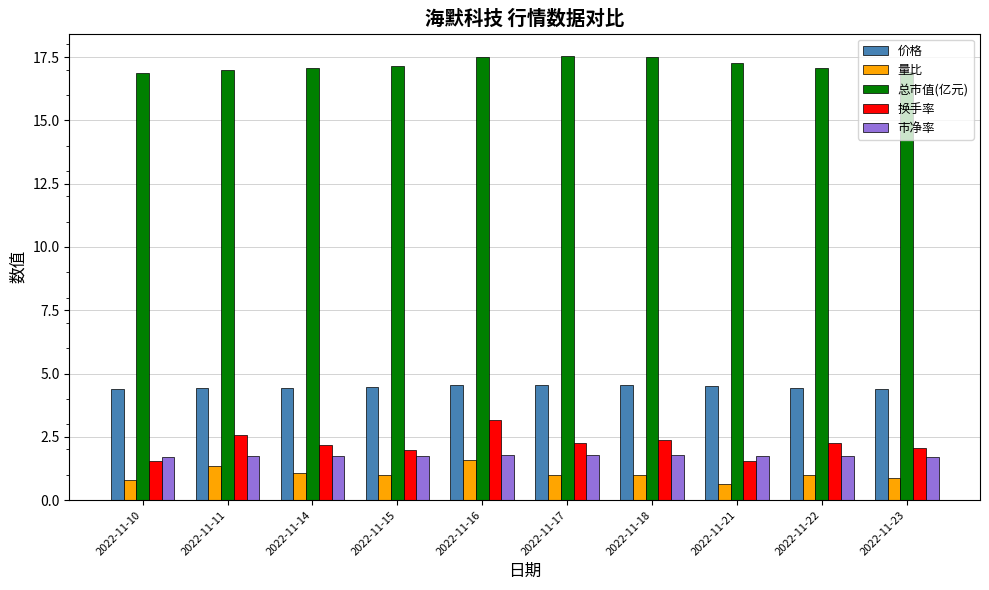

What is the total value across all series at 2022-11-18?

27.2